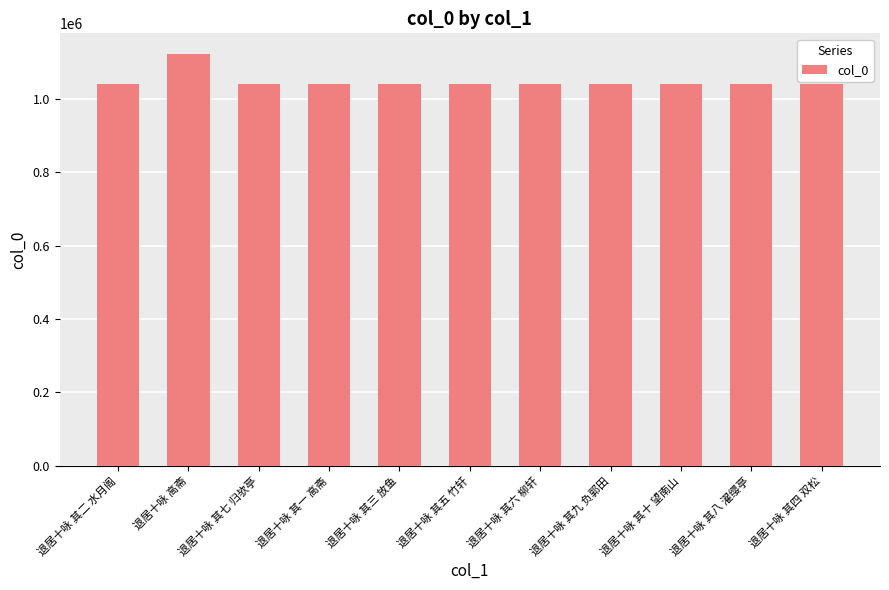

What is the label of the 6th bar from the right?

退居十咏 其五 竹轩